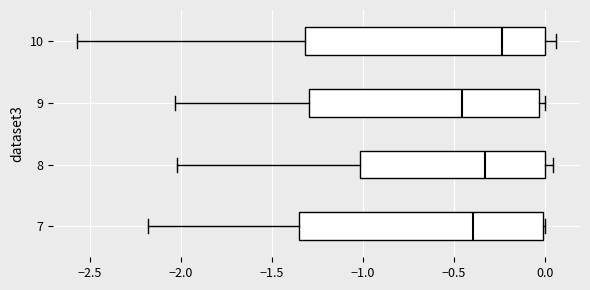

Which box has the furthest to the left median line?

9